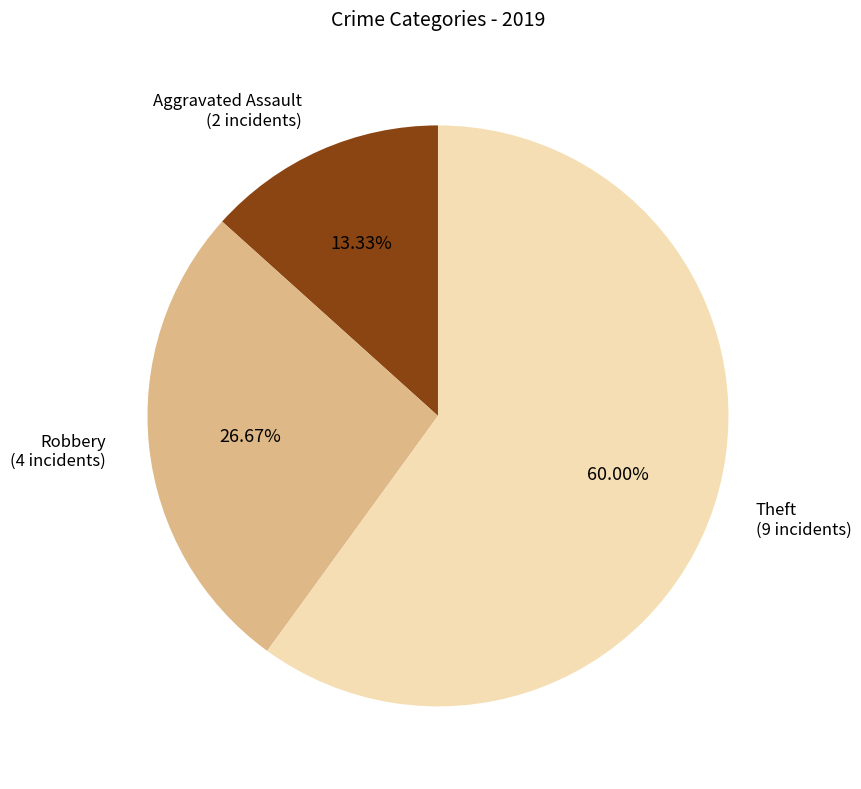

To the nearest percent, what is the difference between the largest and smallest slice percentages?

47%